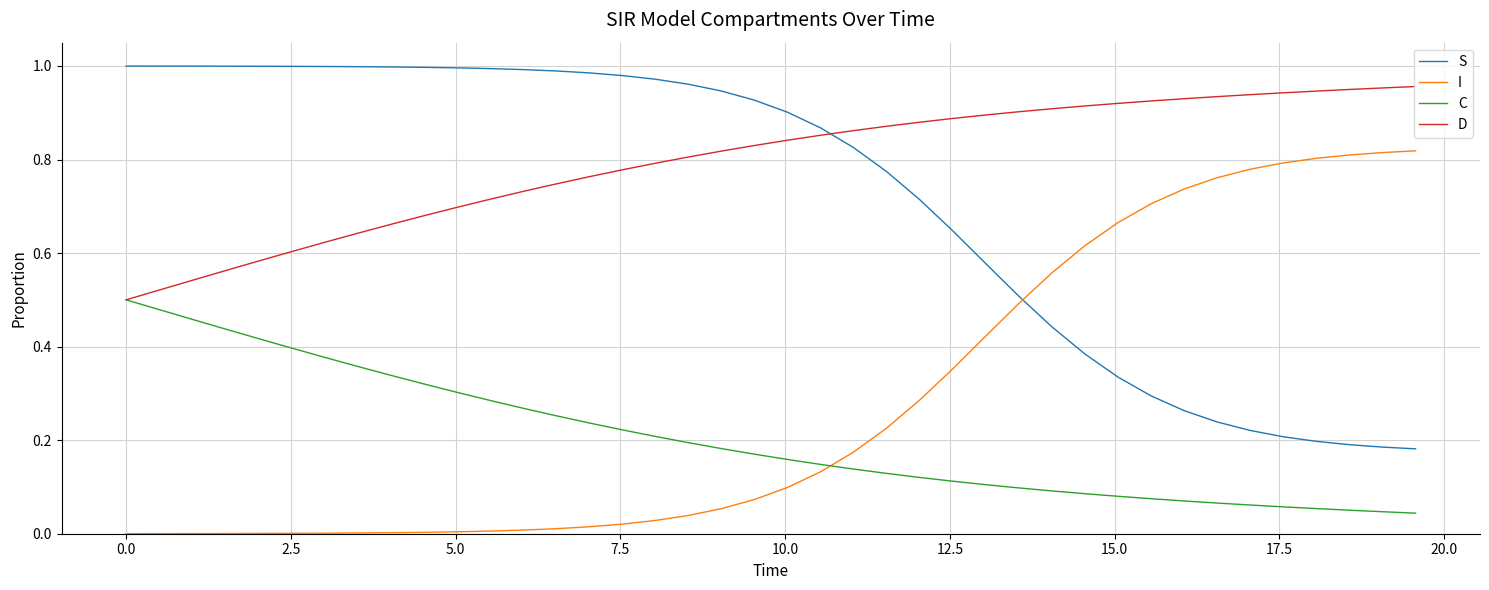

At how many categories does at least one series exceed 0?

40